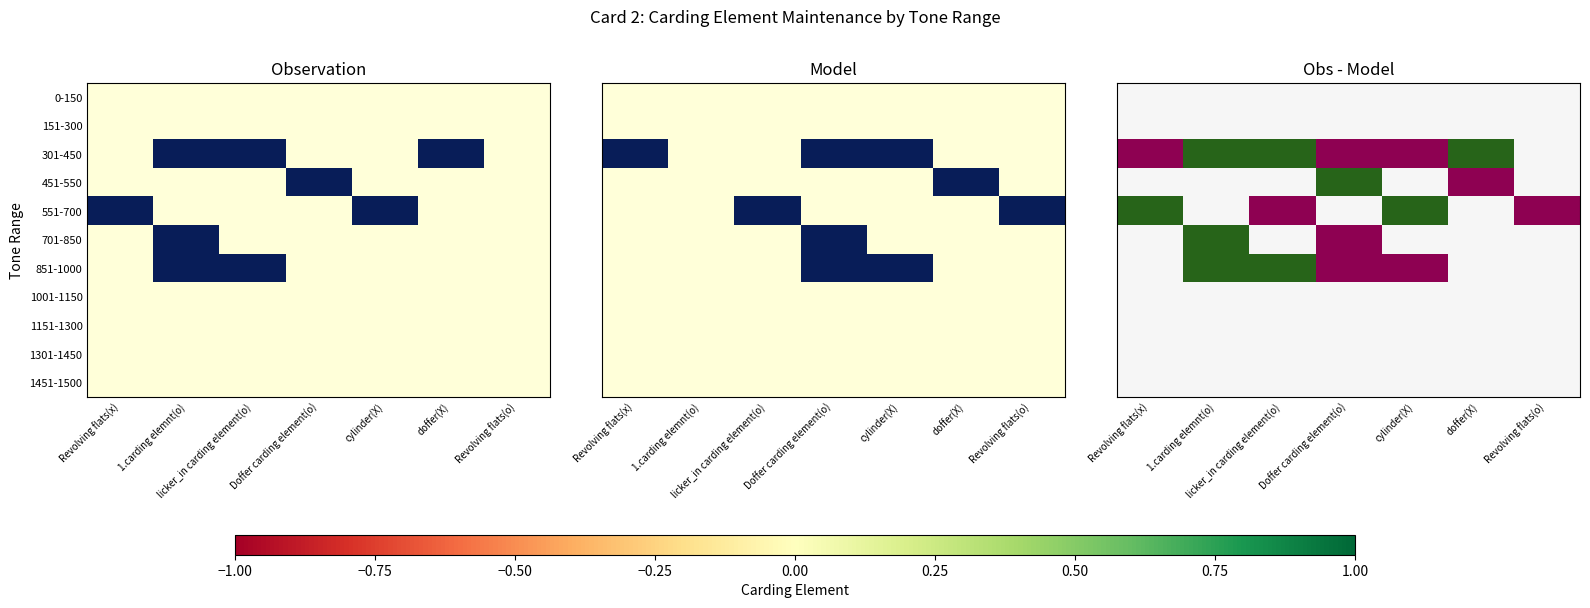

Count the number of categories in the chart.

7